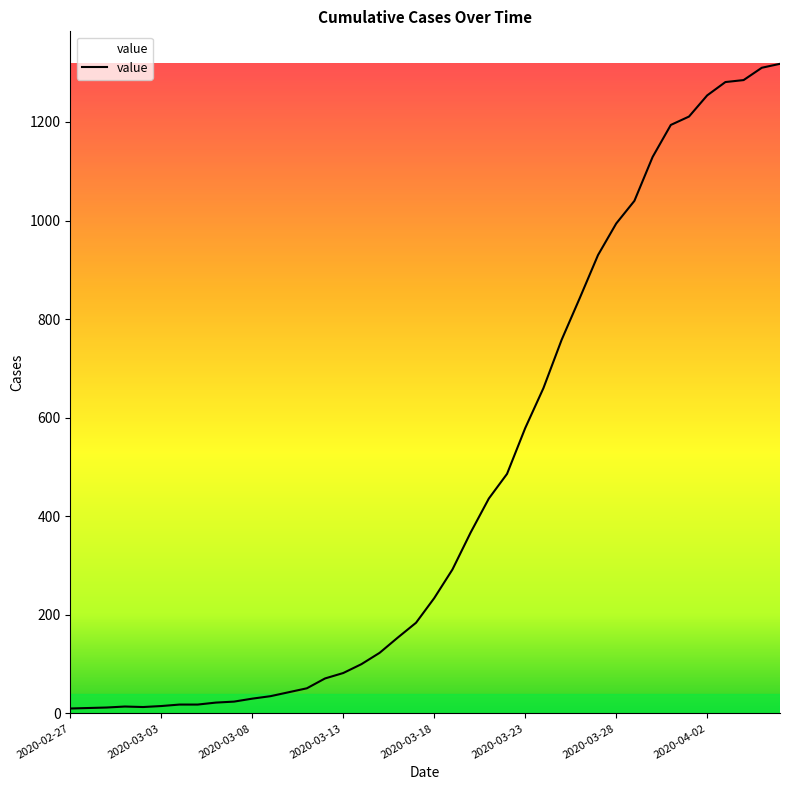

What is the maximum value shown in the chart?

1318